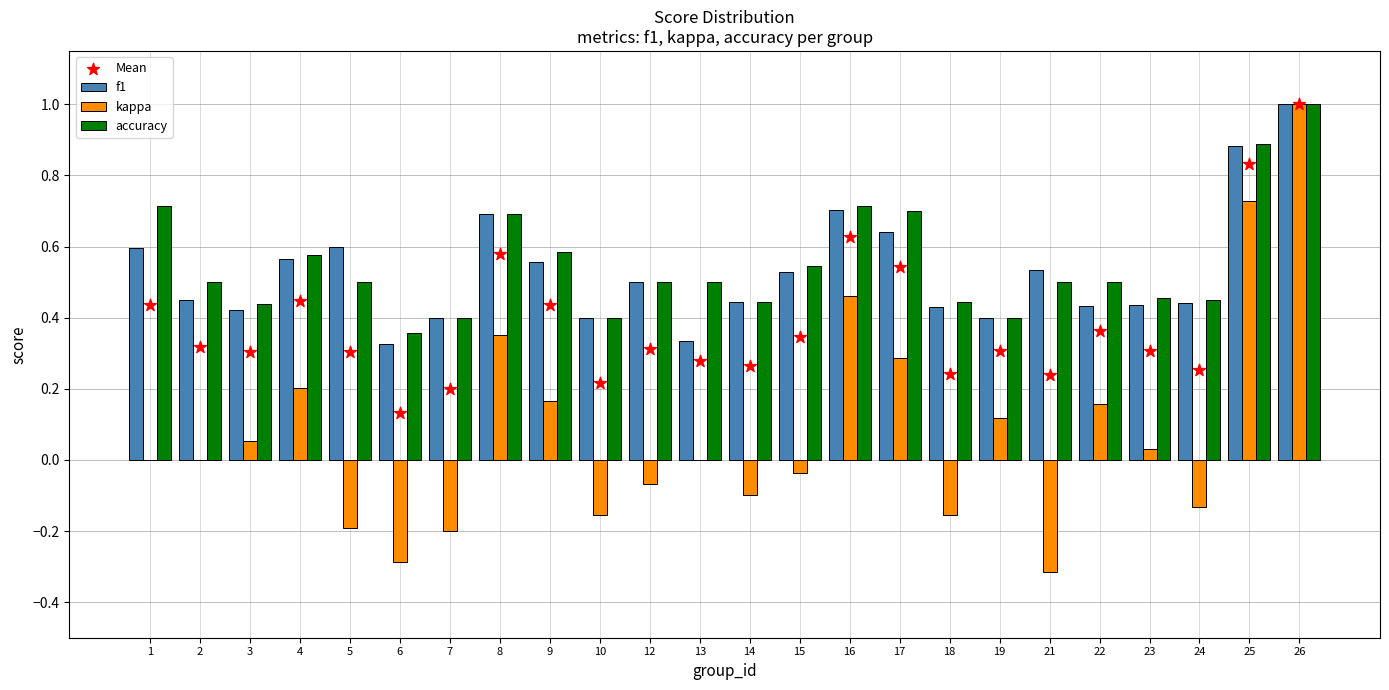

What is the total value across all series at 25?

3.3